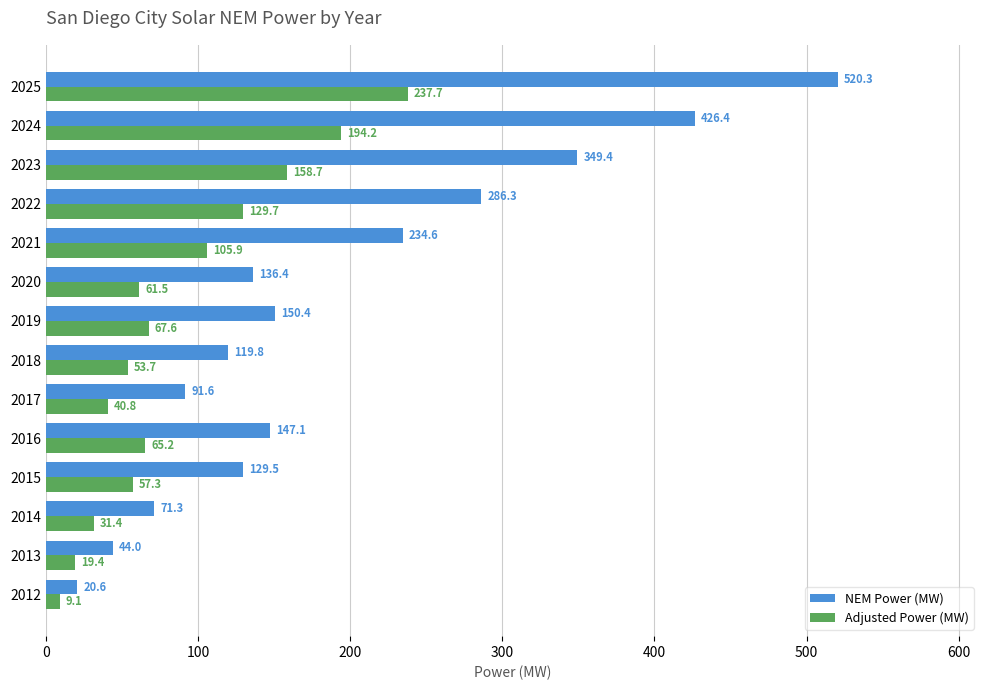

Is it true that Adjusted Power (MW) equals 158.7 at 2023?

True